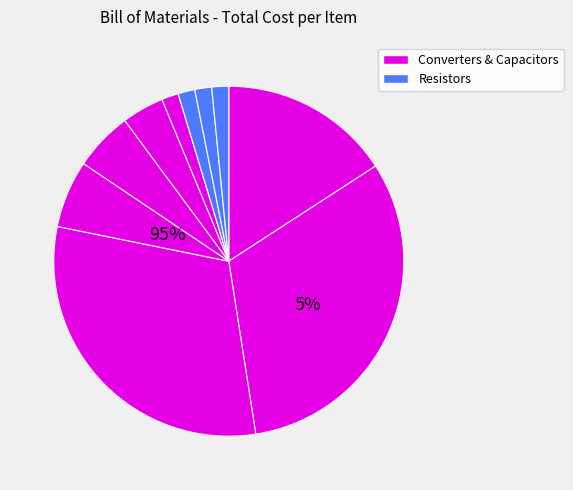

To the nearest percent, what portion does 1uF Capacitor represent?

2%